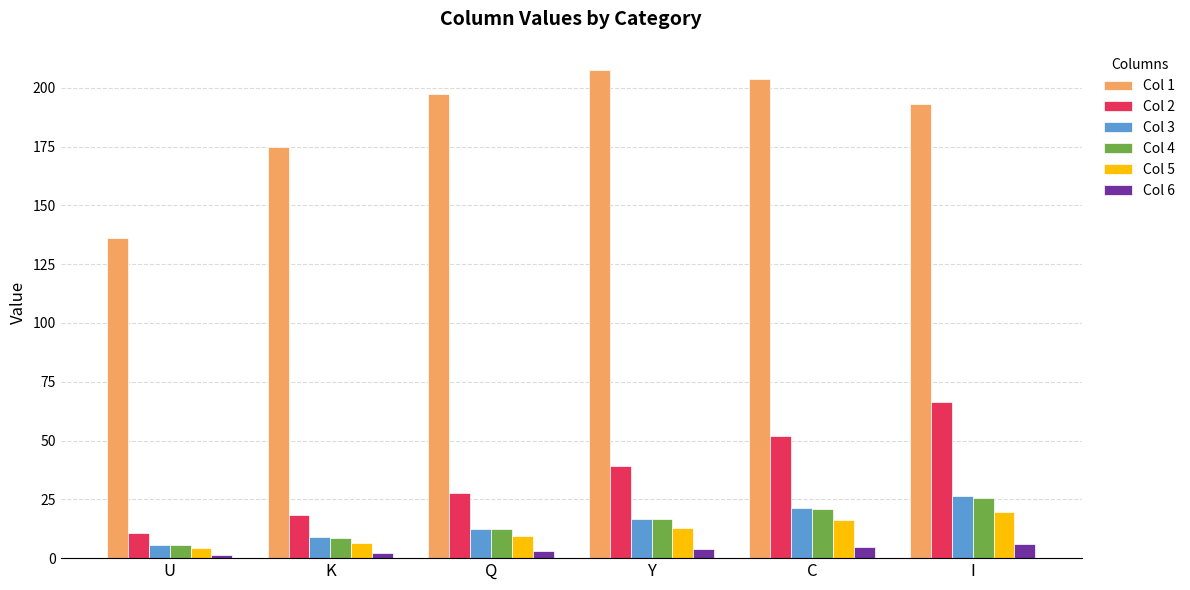

True or false: Col 3 has a value of 20.7 at Q.

False